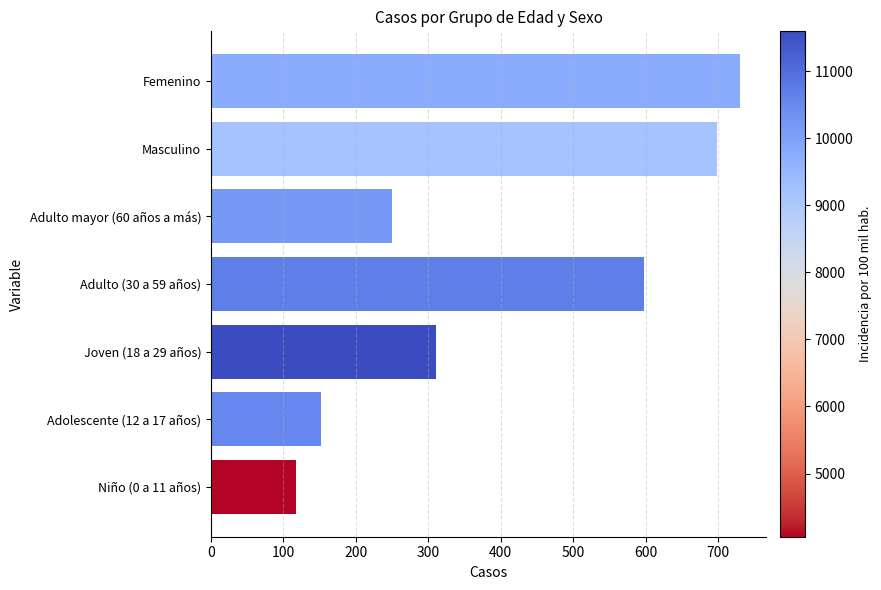

The value at Niño (0 a 11 años) is 31. True or false?

False